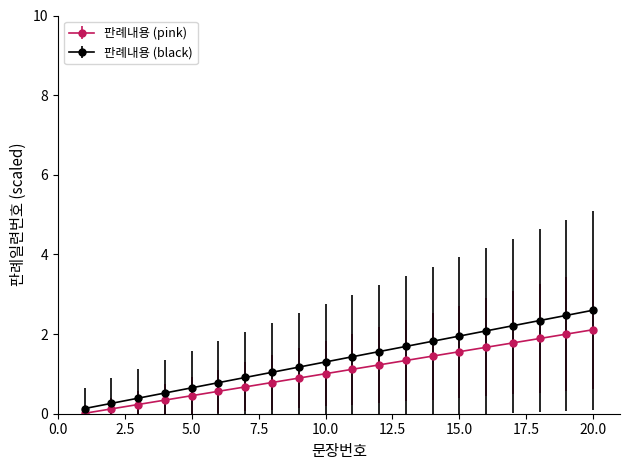

What is the difference between the maximum and minimum values in the 판례내용 (black) series?

2.5